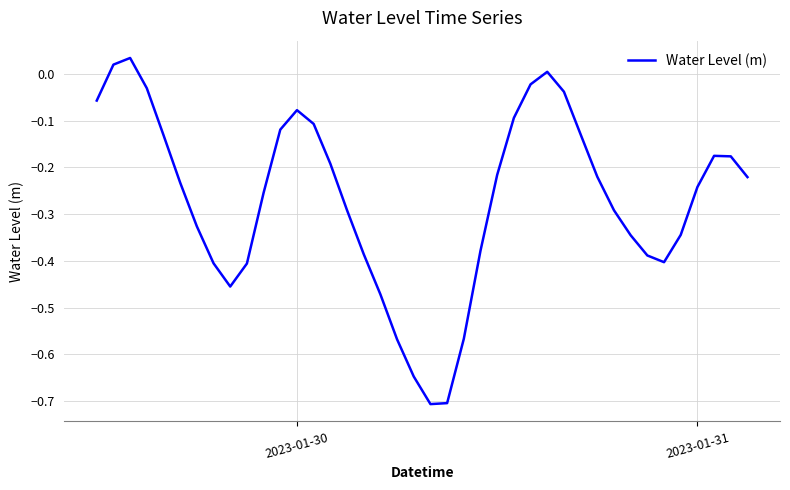

How many interior local peaks (higher than both neighbors) does the data have?

4